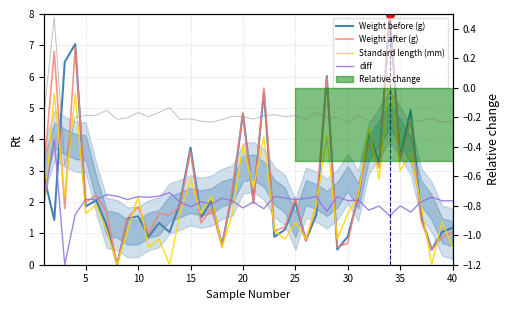

Which series reaches the maximum Y coordinate?

Weight before (g)